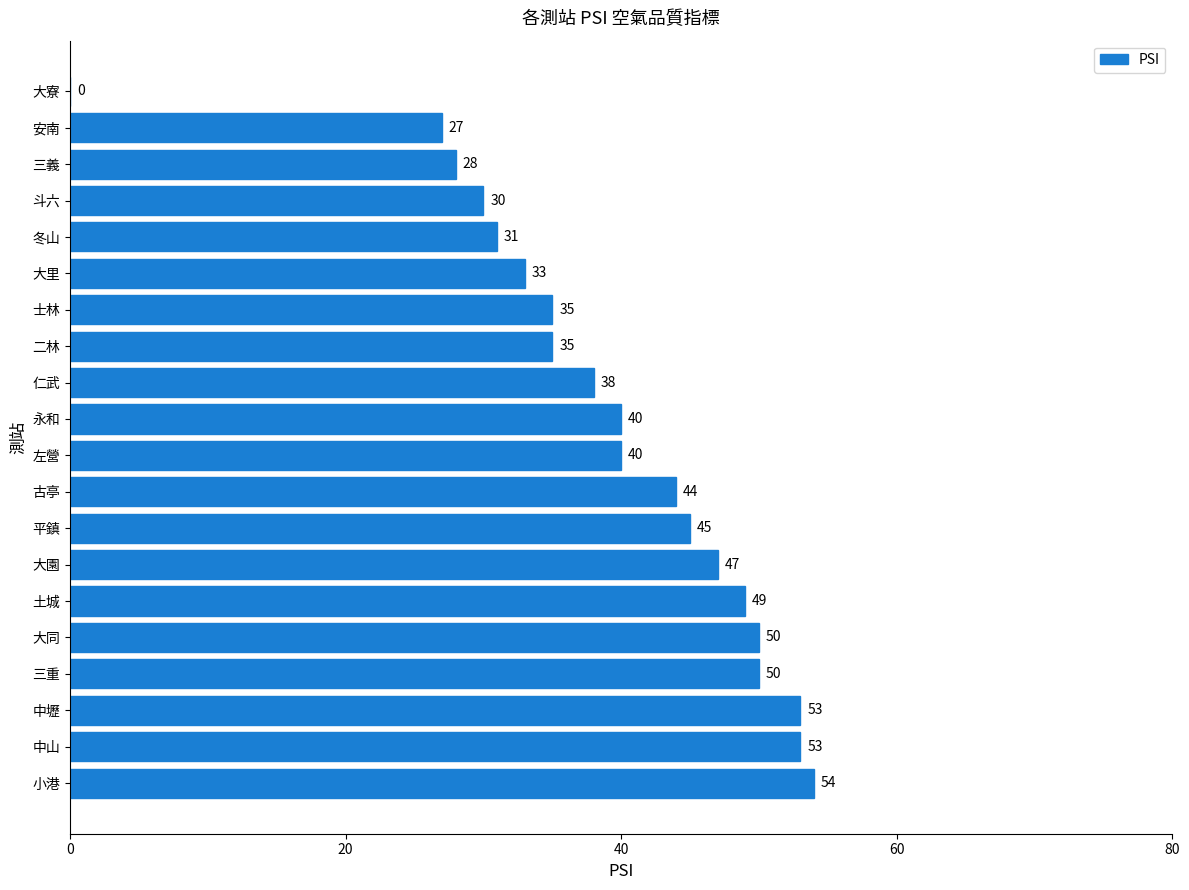

Count the number of categories in the chart.

20